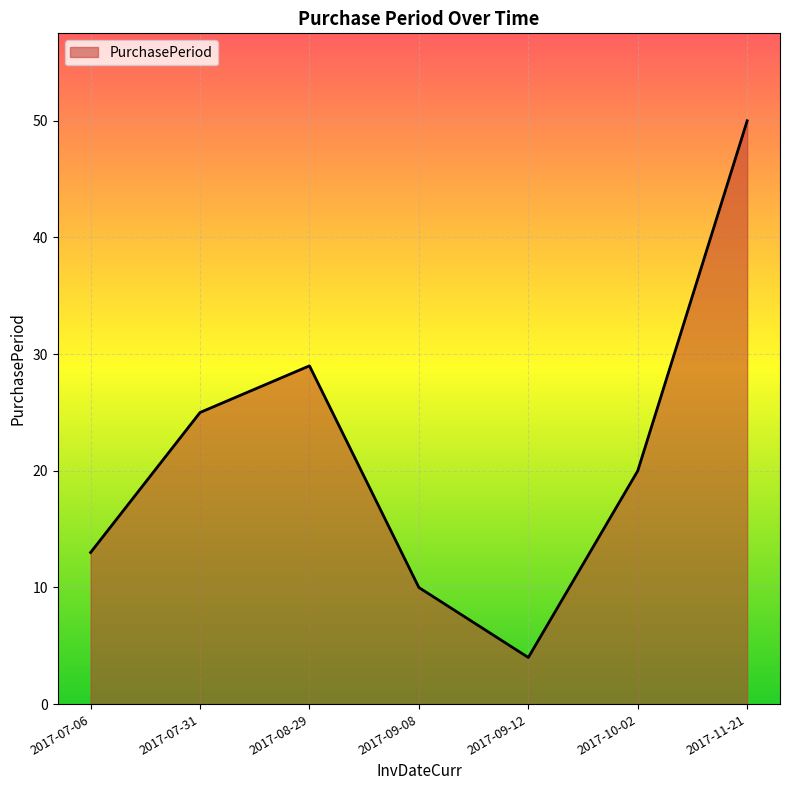

How many lines are shown in the chart?

1